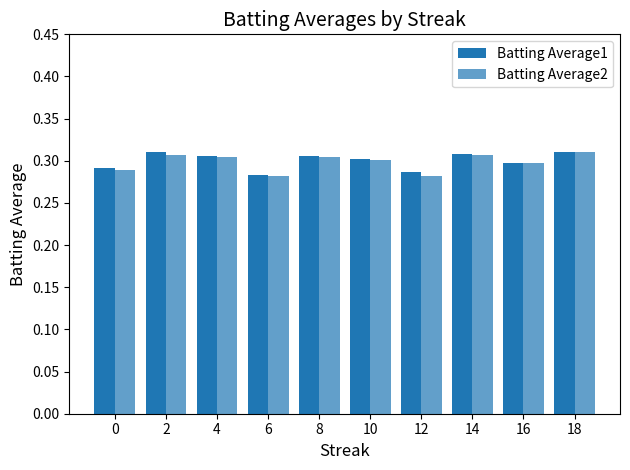

How many data points does each series have?

10